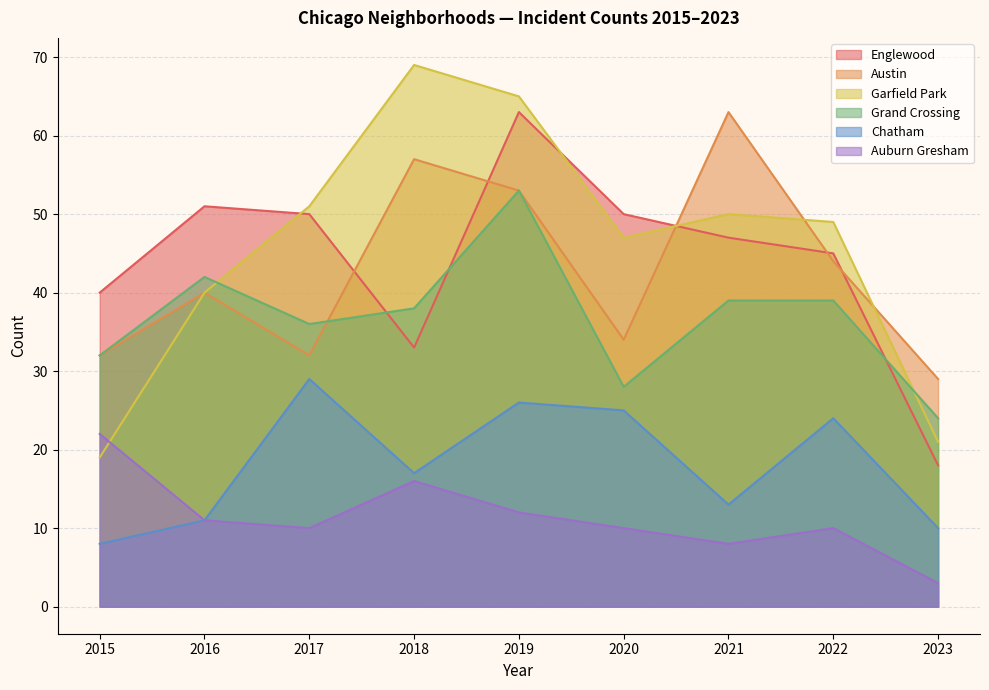

How many lines are shown in the chart?

6